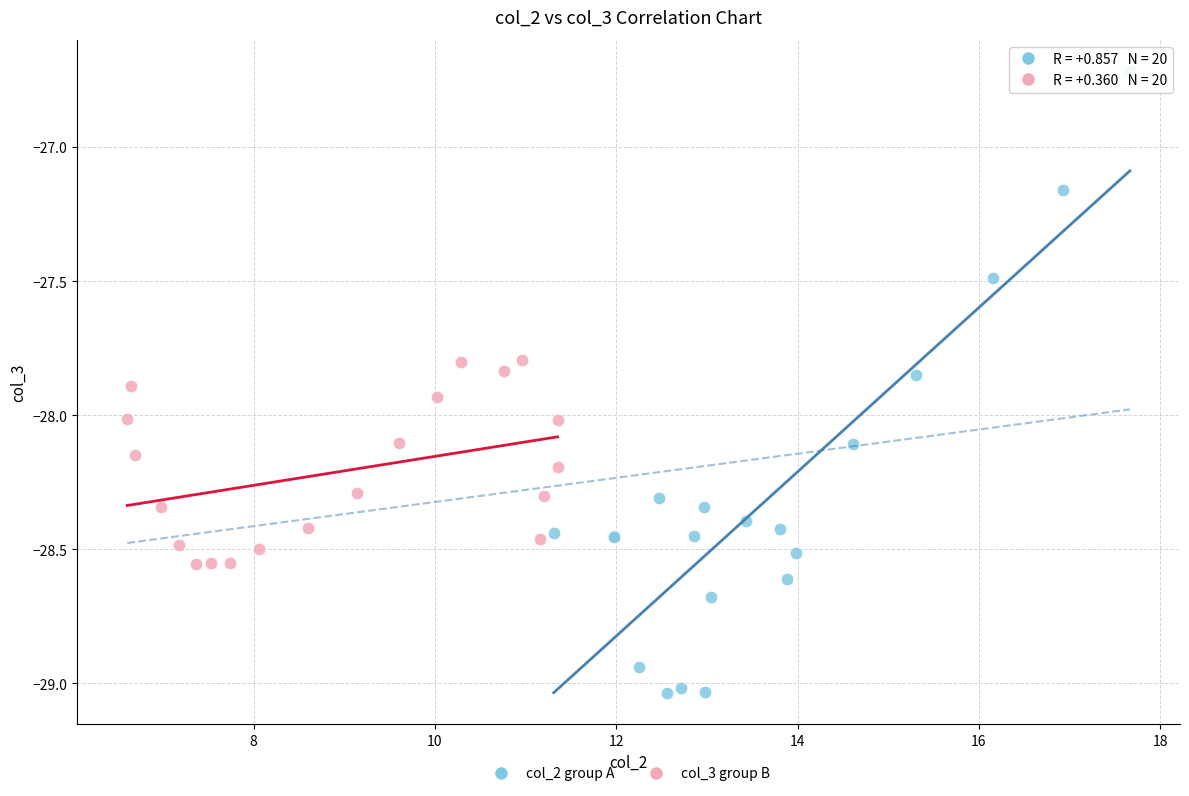

Which series contains the lowest Y value?

col_2 group A